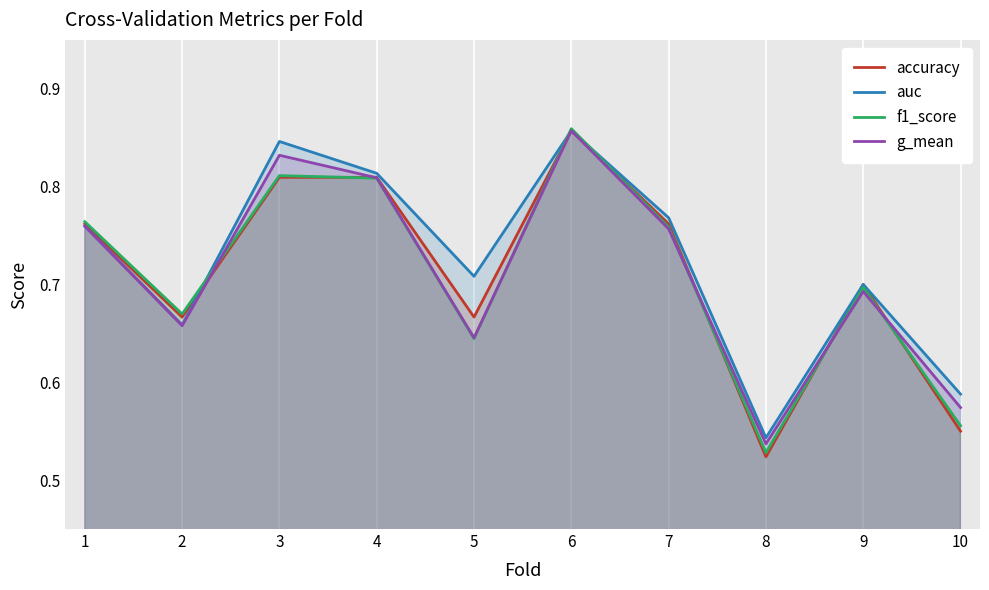

What is the value of the g_mean point at the 5th from the left?

0.6